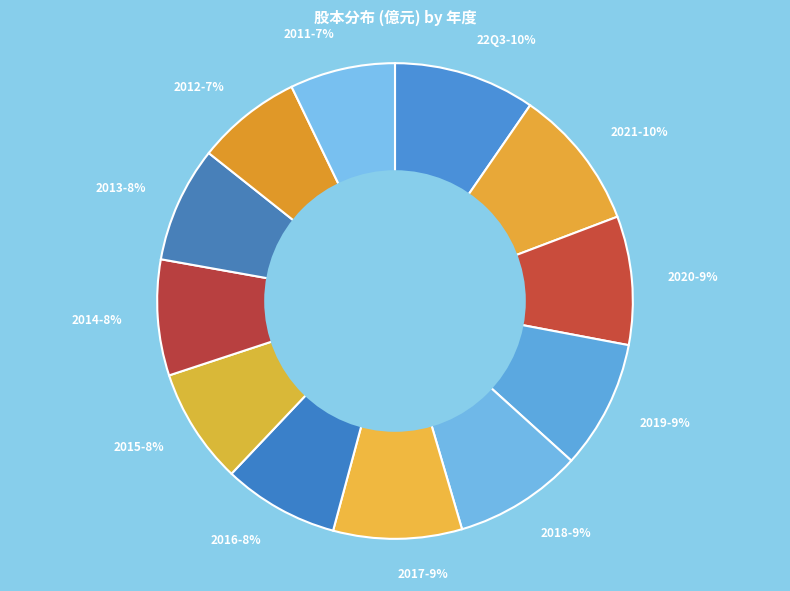

To the nearest percent, what is the average slice percentage?

8%